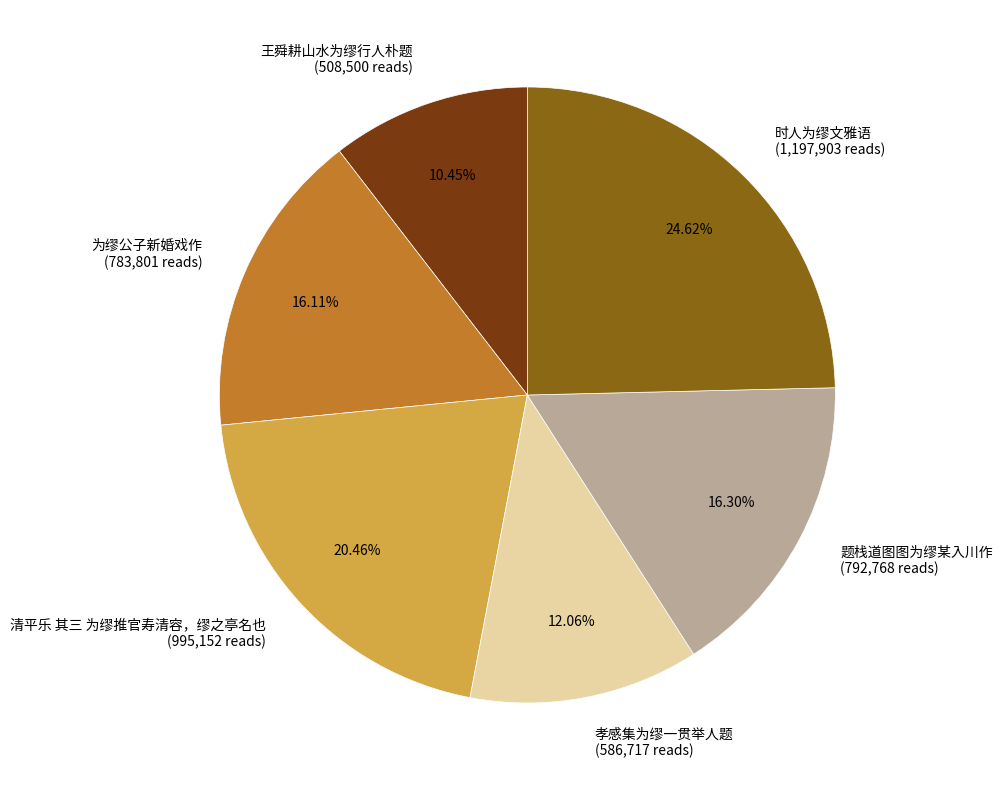

Combined, what portion of the pie is 孝感集为缪一贯举人题 and 为缪公子新婚戏作?

28.2%